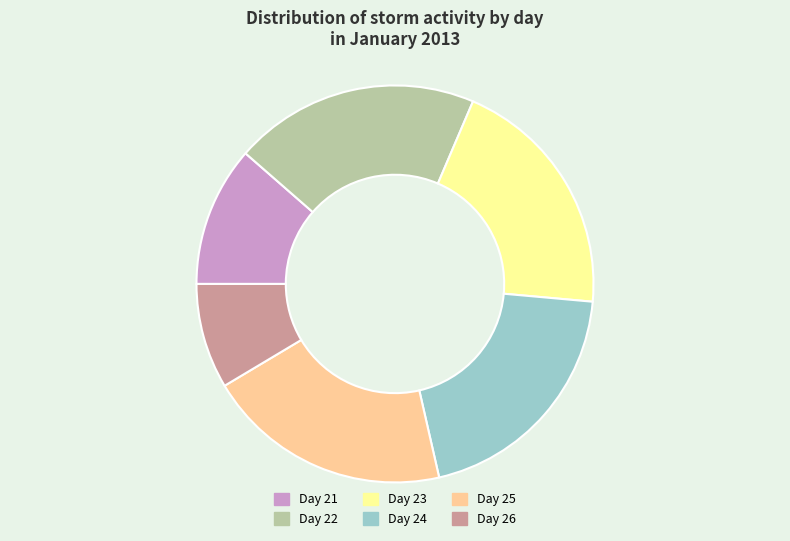

Approximately how many times larger is the value at Day 21 compared to Day 24?

0.6